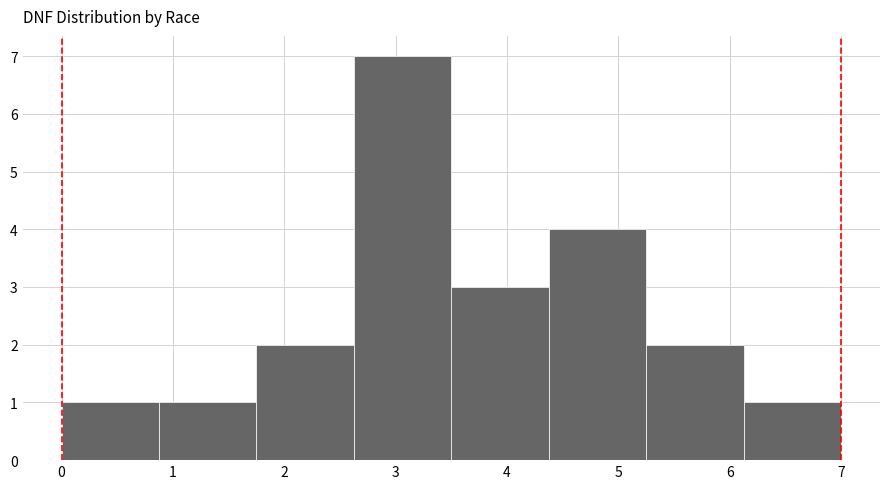

How tall is the bar that spans 6.1 to 7.0 on the x-axis? Neither the bar edges nor the heights are printed on the chart, so give them approximately, as read against the axes.

1